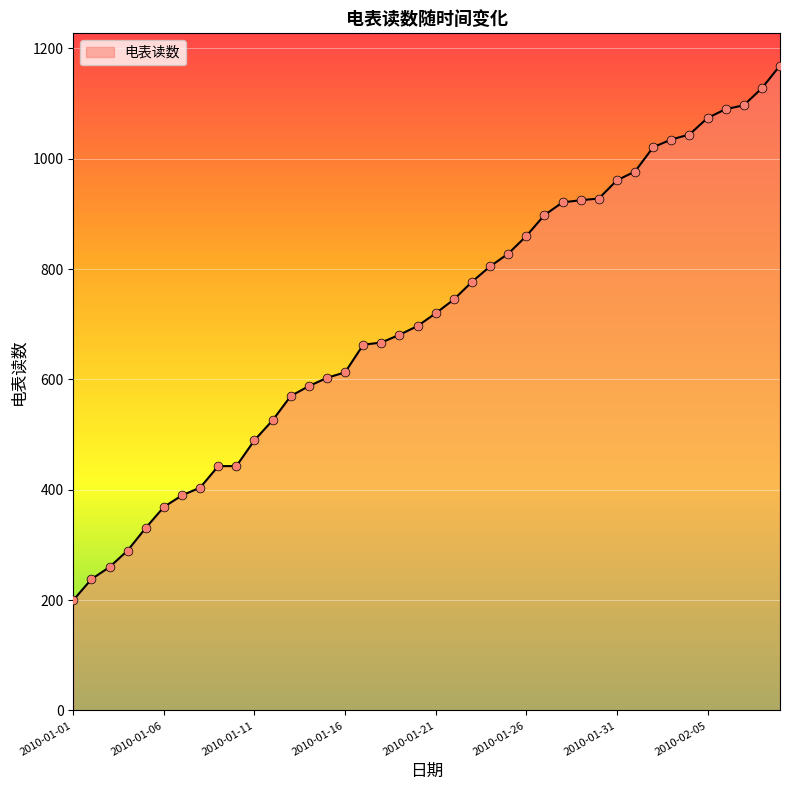

What is the minimum value shown in the chart?

200